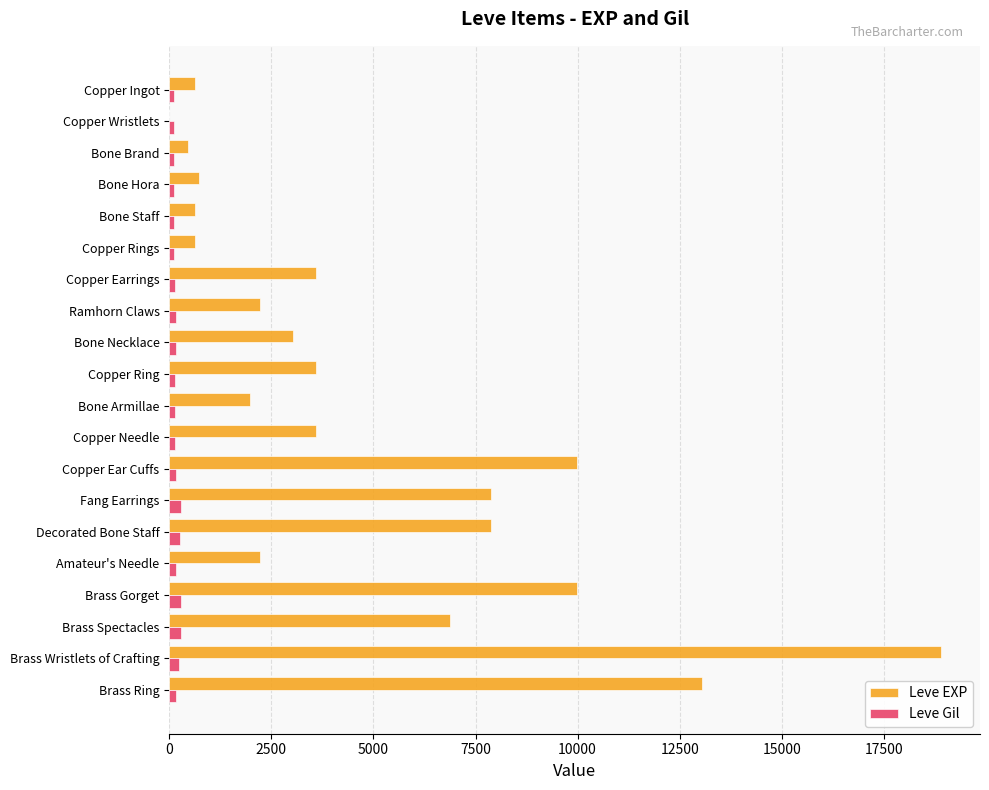

The Leve EXP series shows 630 at Copper Rings. True or false?

True